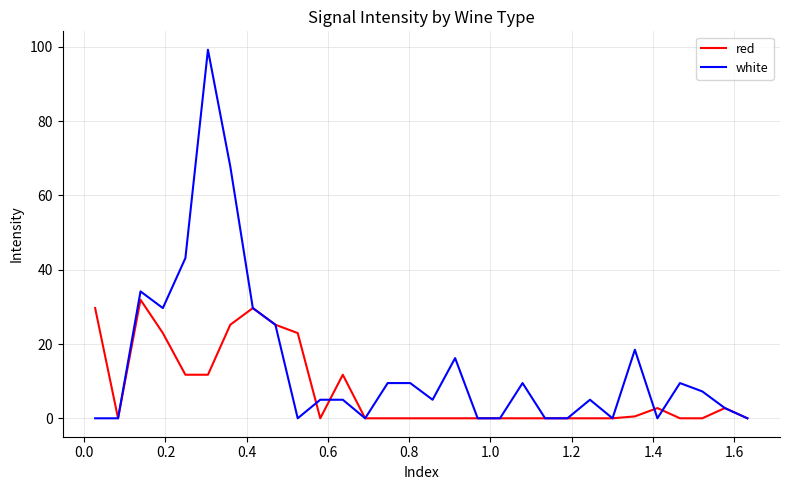

Is this an area chart (filled region under the line)?

No